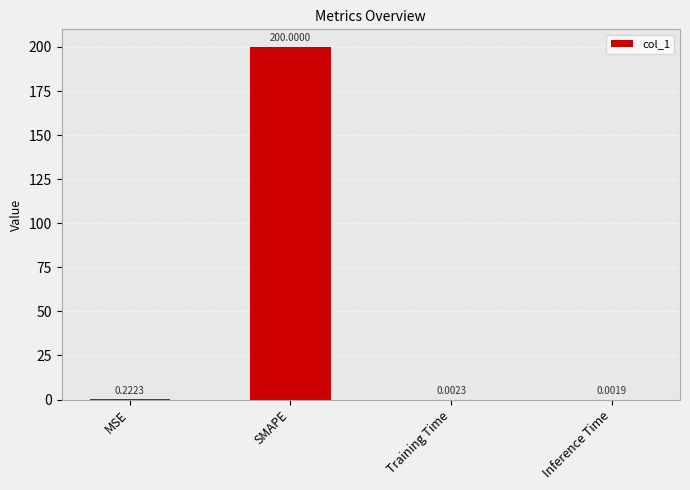

What is the change in value from SMAPE to Inference Time?

-200.0